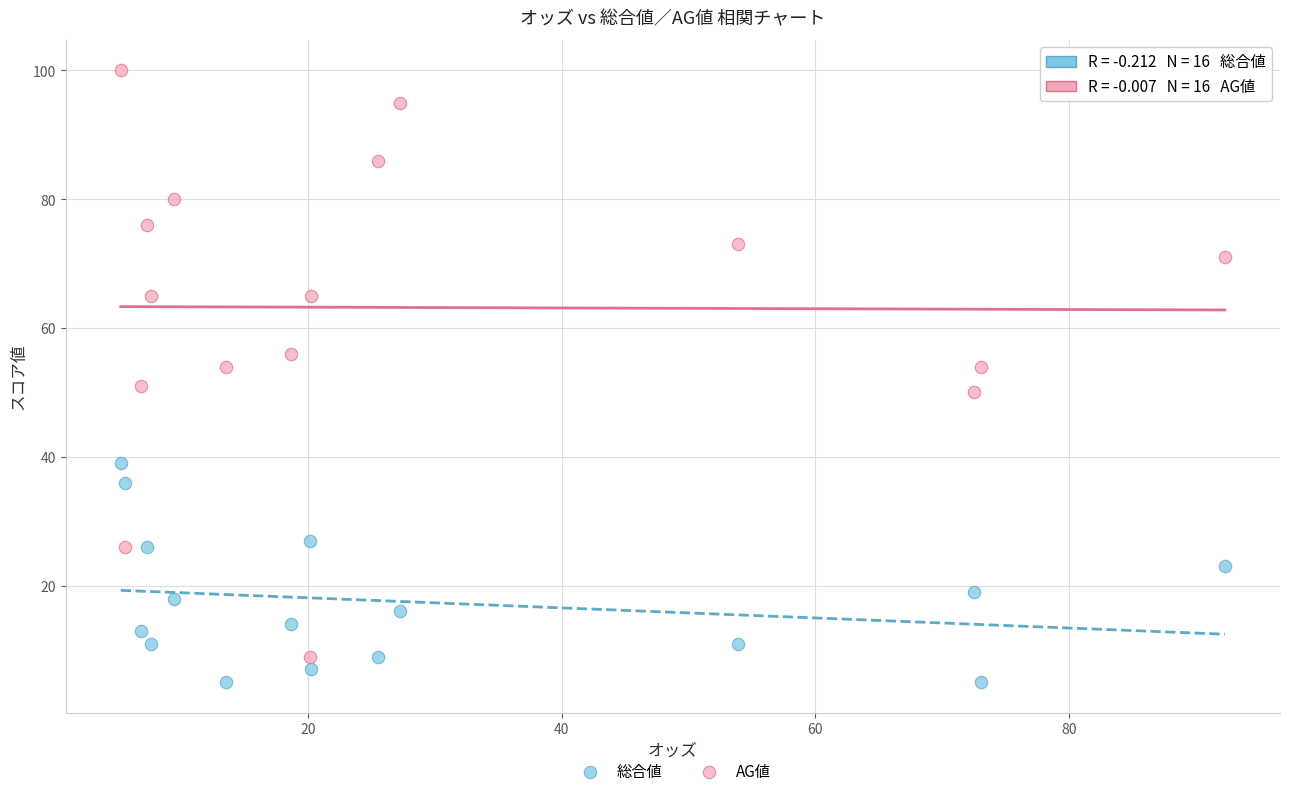

Which series reaches the minimum Y coordinate?

総合値